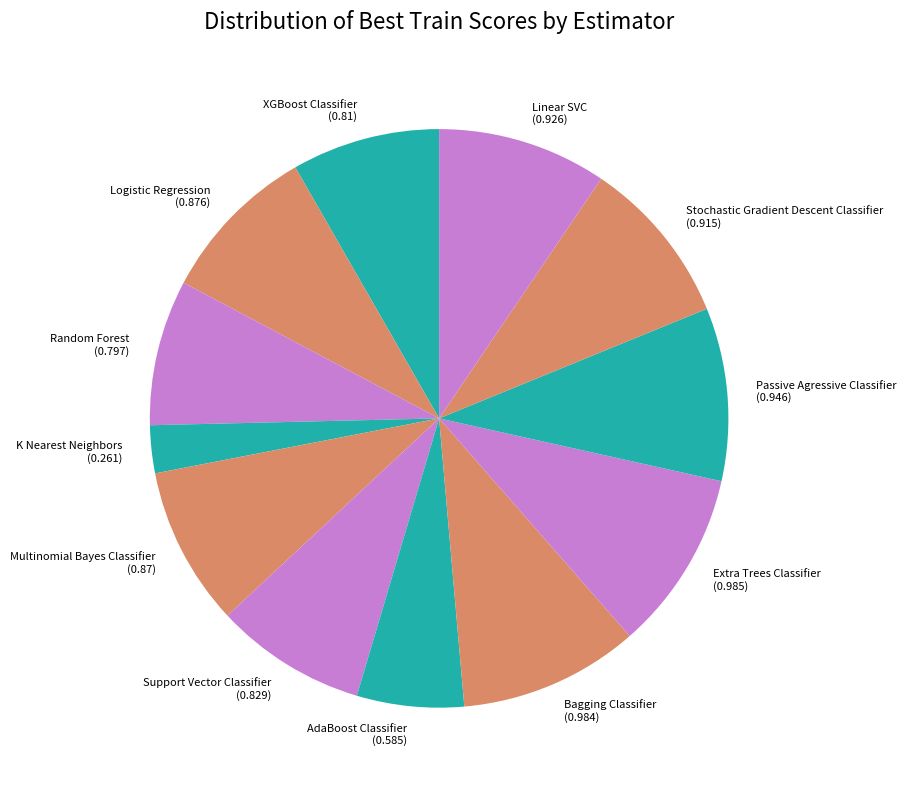

Do Linear SVC (0.926) and XGBoost Classifier (0.81) together represent more than half of the pie?

No